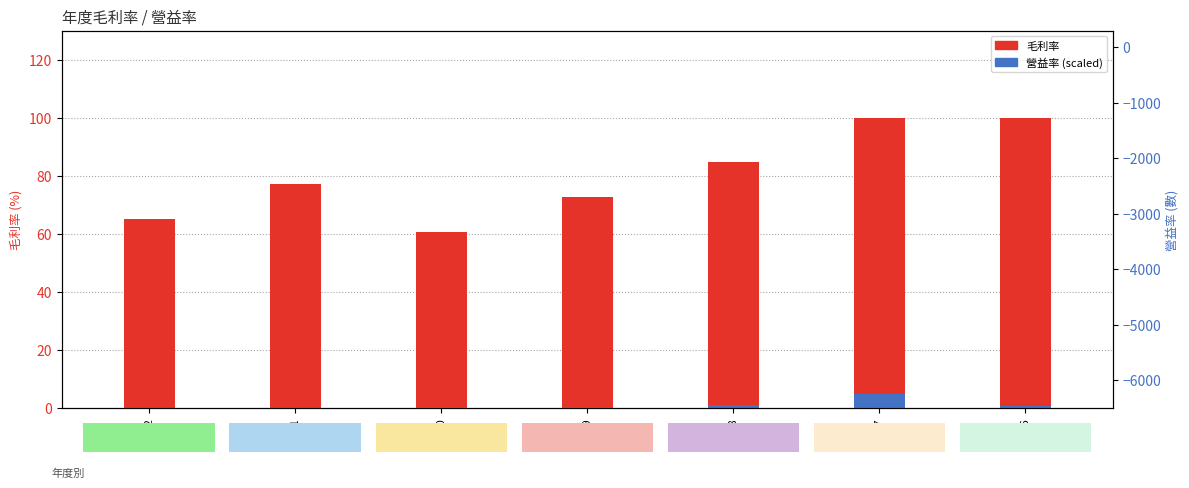

Is the value of 營益率 (scaled) at 2016 greater than the value of 毛利率 at 2017?

No